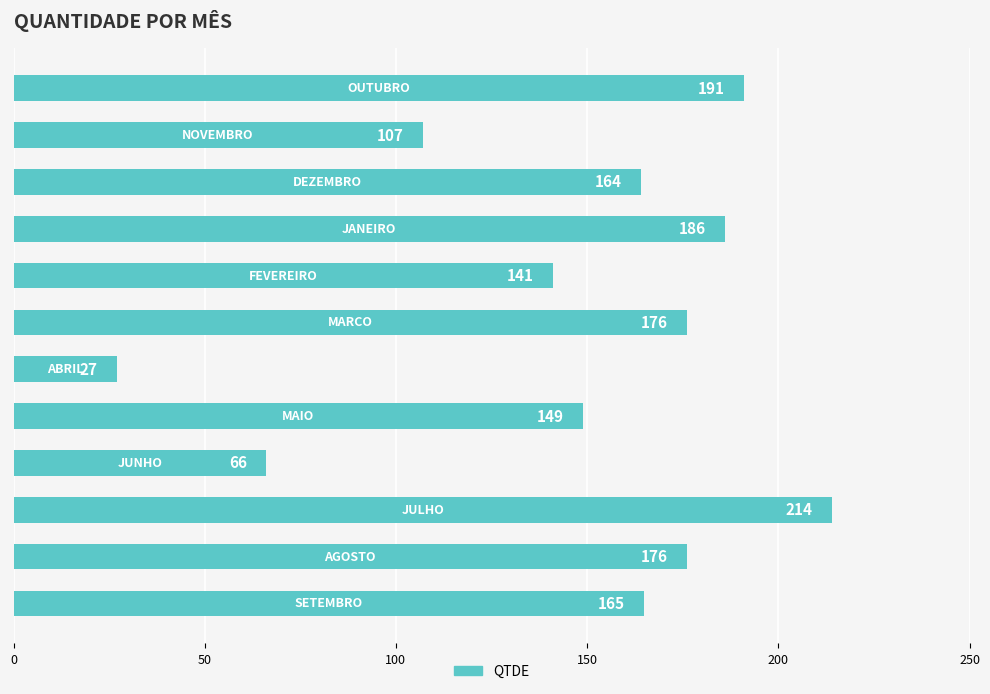

What is the average value?

147